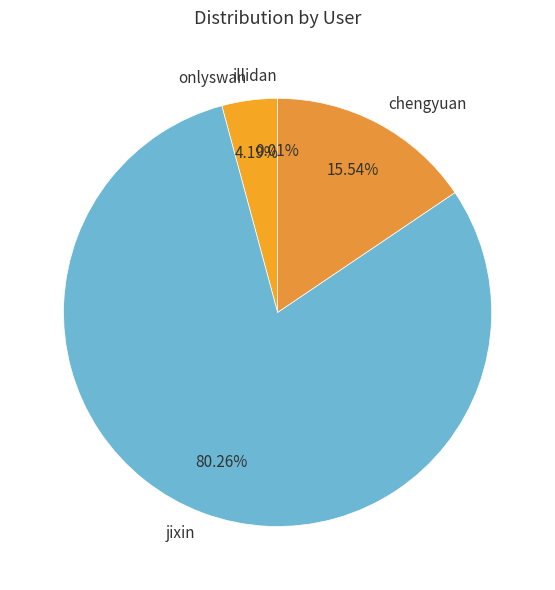

What is the largest slice in the pie chart?

jixin